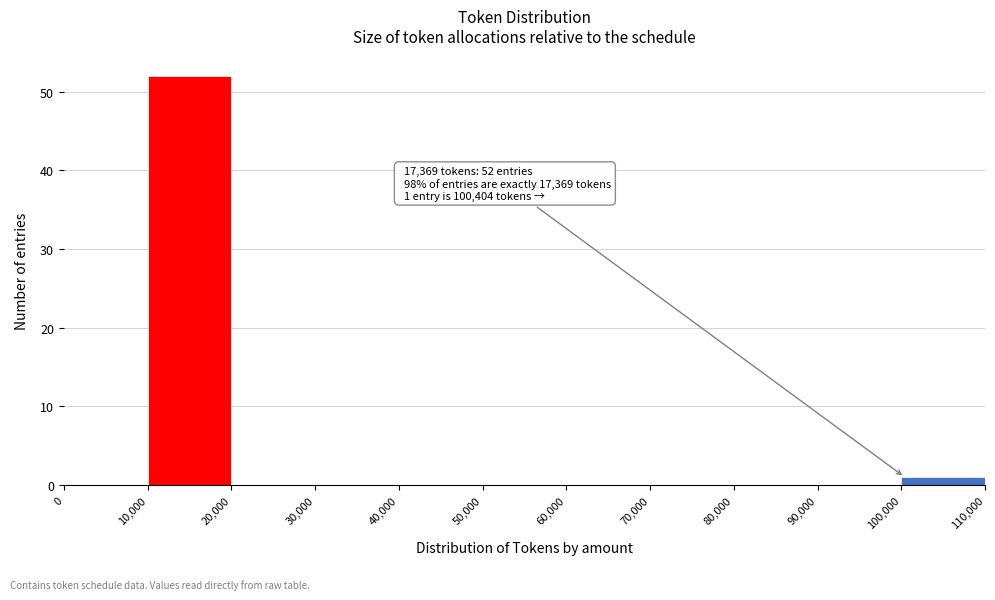

Which range on the x-axis has the tallest bar?

10,000 to 20,000